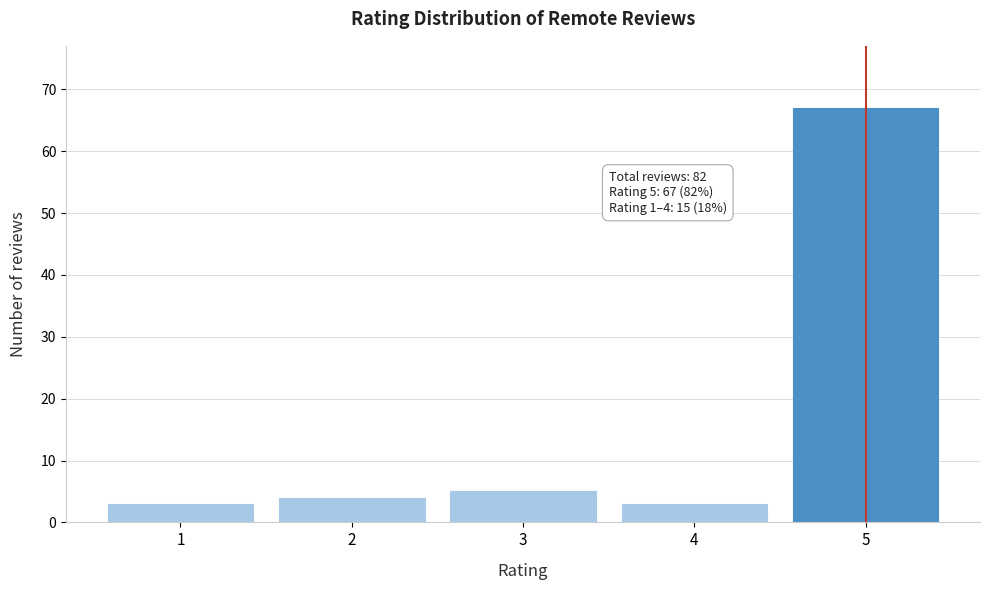

Reading left to right, transcribe all the data shown in this chart.

3	4	5	3	67